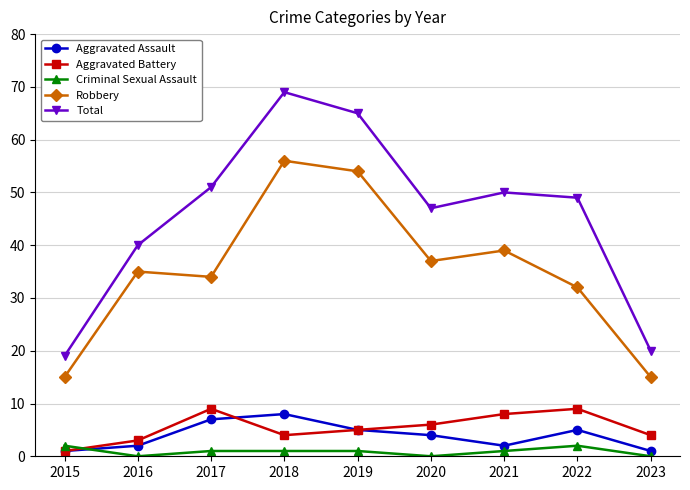

At which category is the sum across all series the highest?

2018